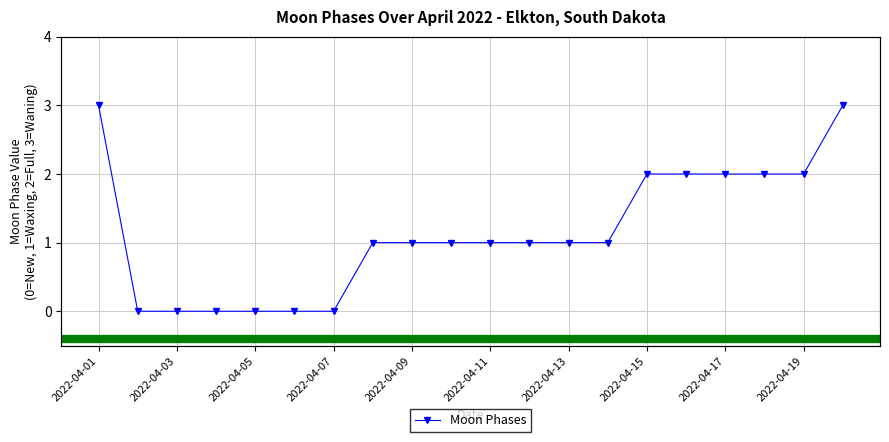

The value at 2022-04-17 is 3. True or false?

False